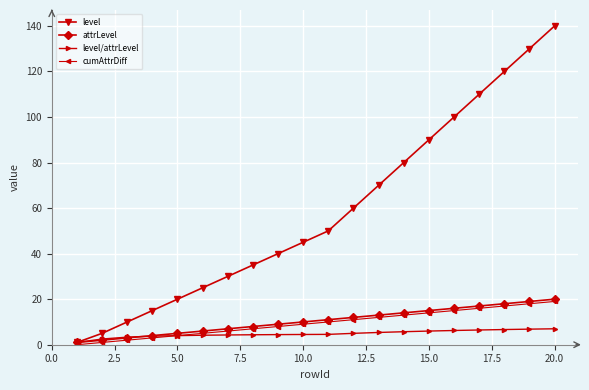

What are all the series names shown in the legend?

level, attrLevel, level/attrLevel, cumAttrDiff